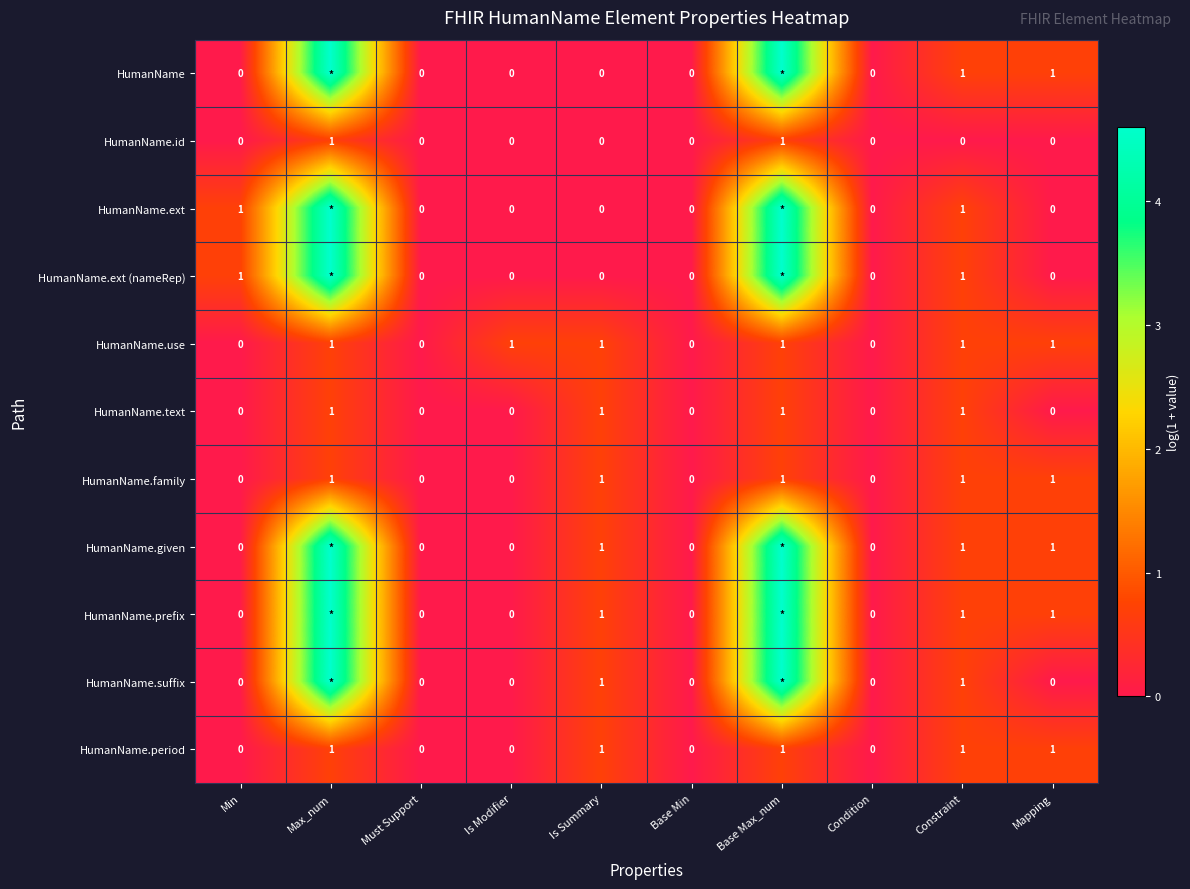

What is the total value across all series at Constraint?

10.0